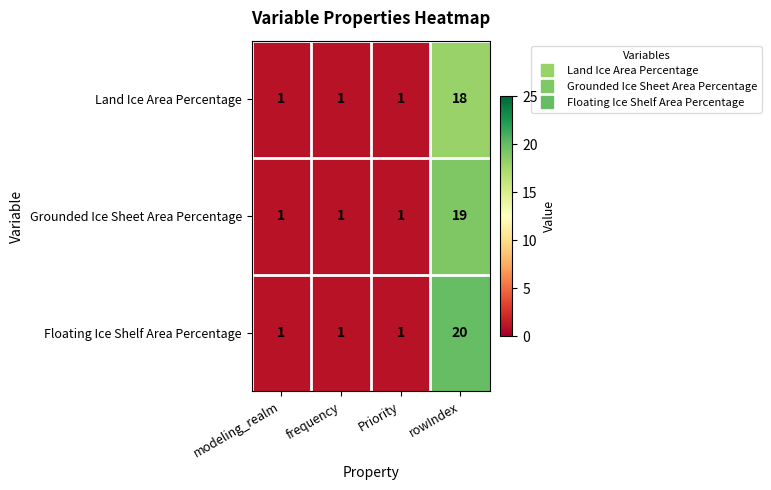

Which label corresponds to the largest value in the chart?

rowIndex